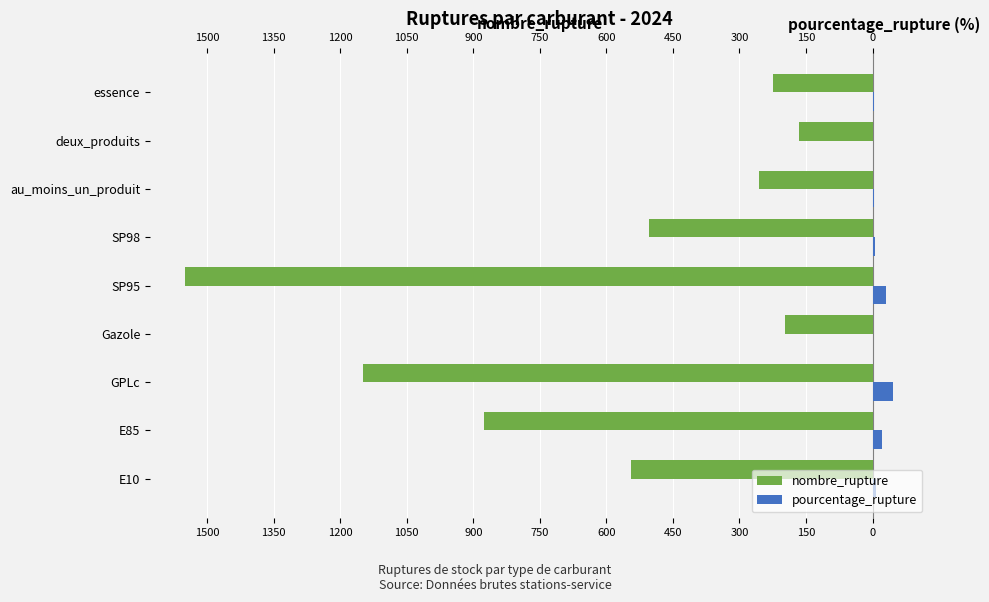

What is the value of the nombre_rupture bar at the 1st from the left?

-545.0